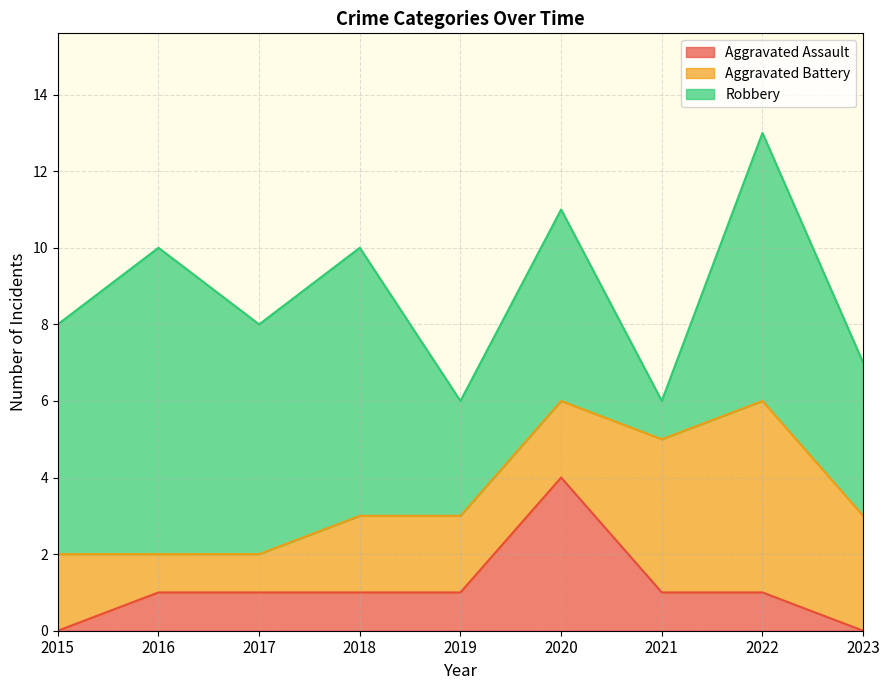

After their last crossing, which series has the higher values: Robbery or Aggravated Battery?

Robbery